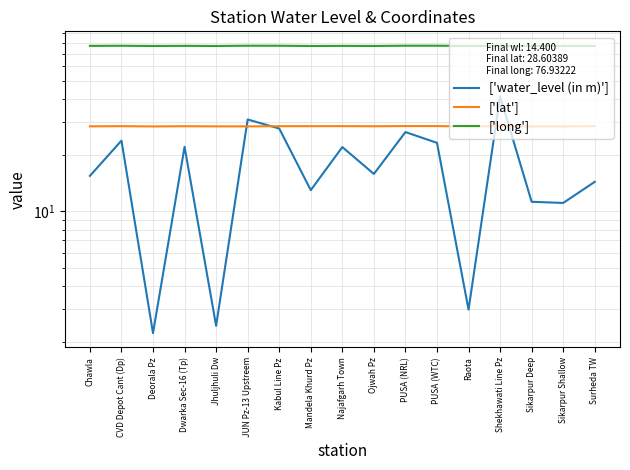

What is the total value across all series at Najafgarh Town?

127.7